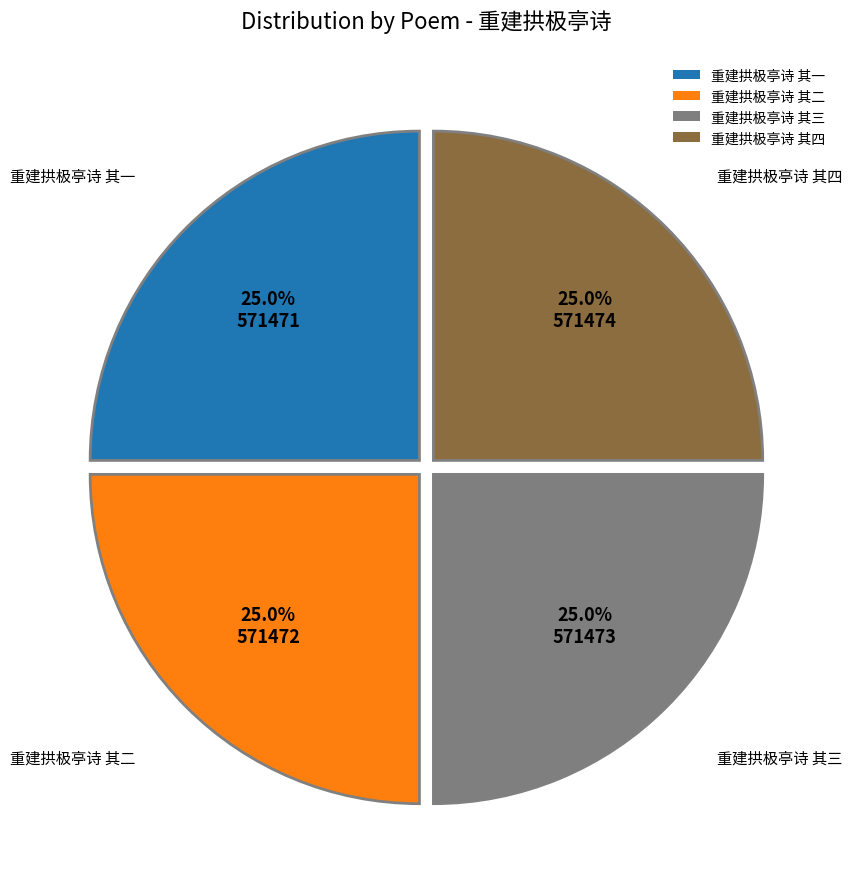

Is there a majority slice in this chart?

No